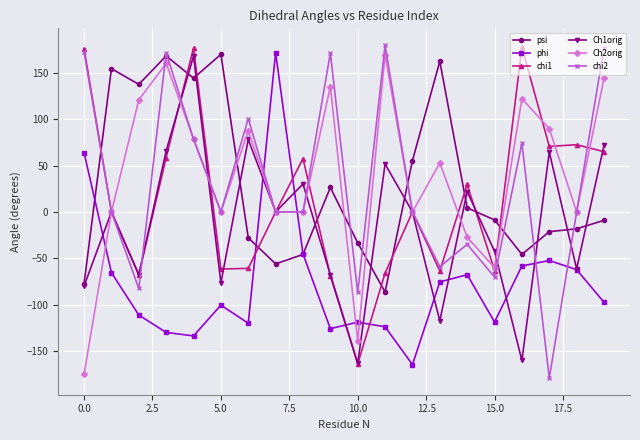

What is the value of the chi2 point at the 16th from the left?

-70.3